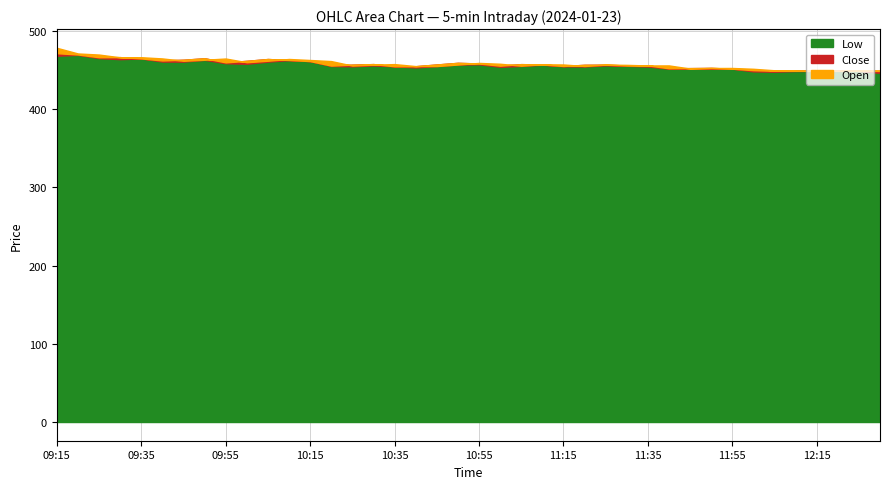

How many interior local valleys does the Low series have?

9